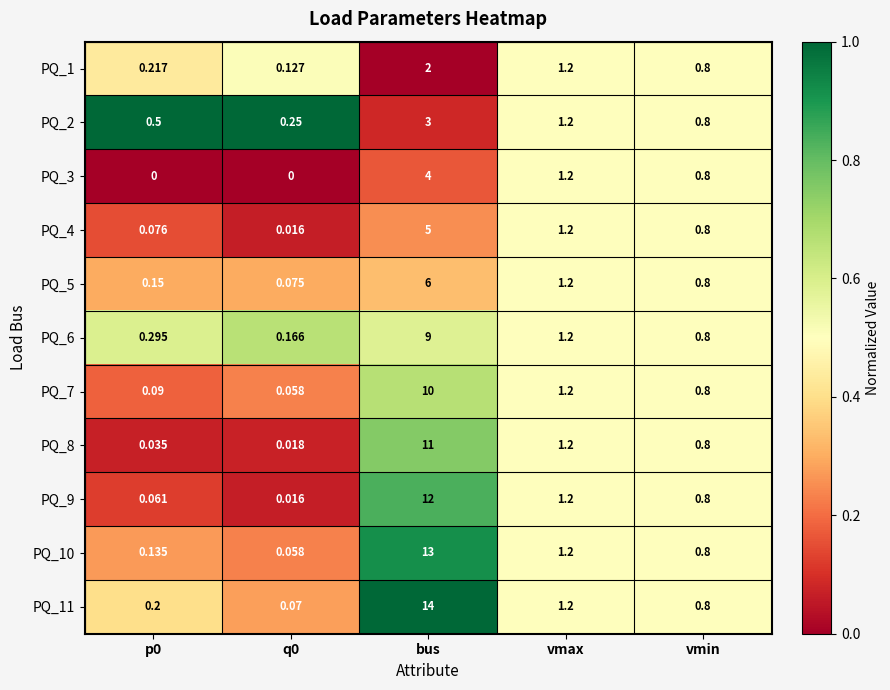

At which label is PQ_11 closest to 7?

vmax